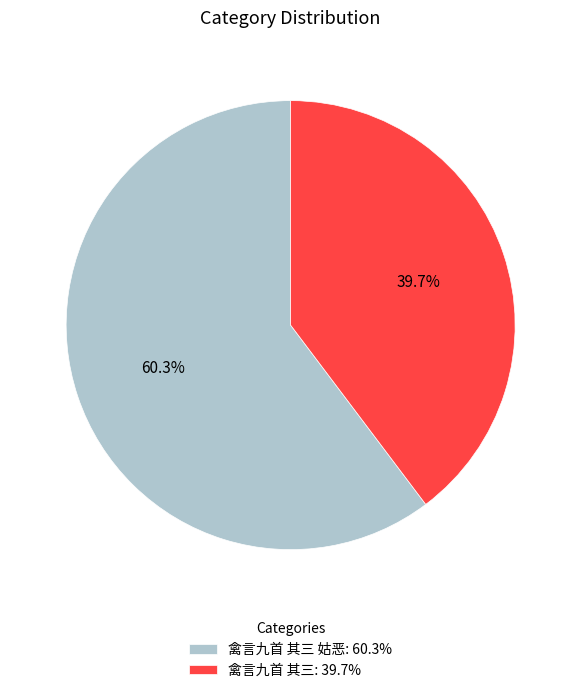

How many slices are in this pie chart?

2